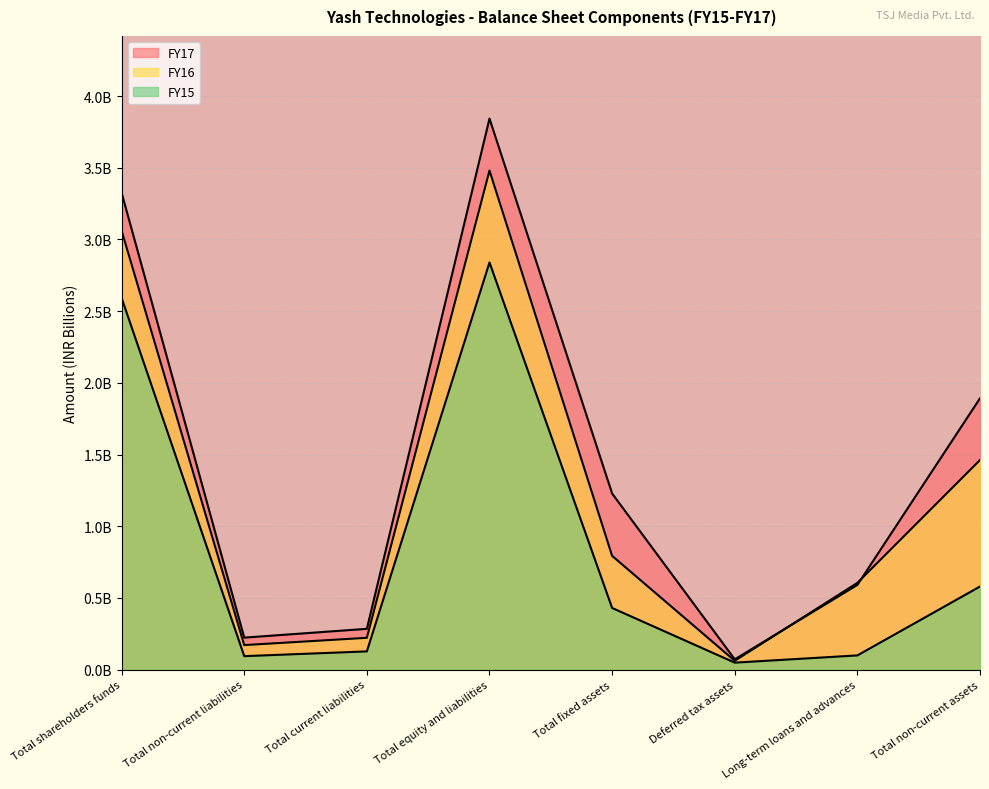

Between Total non-current liabilities and Deferred tax assets, which is larger?

Total non-current liabilities